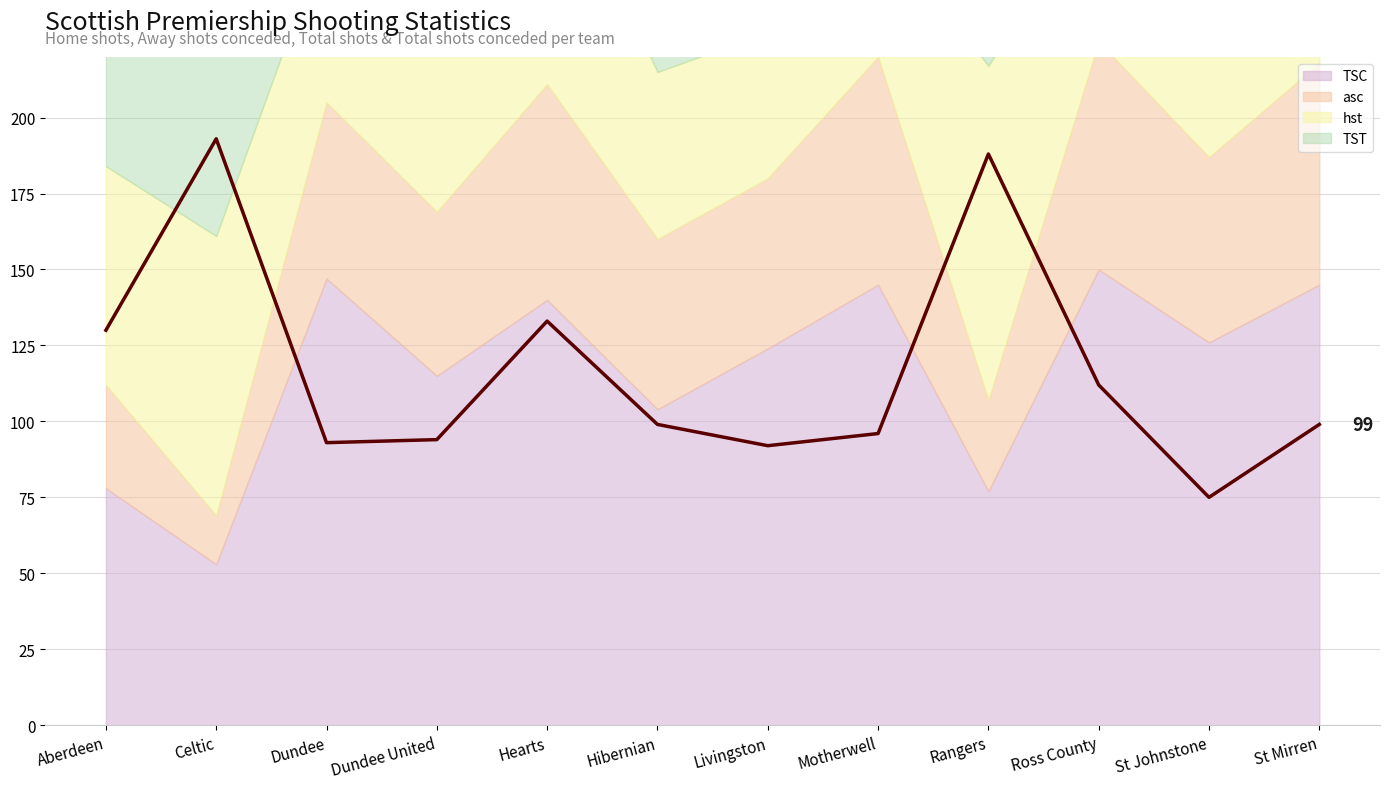

In asc, how many points are higher than both neighbors (excluding endpoints)?

4